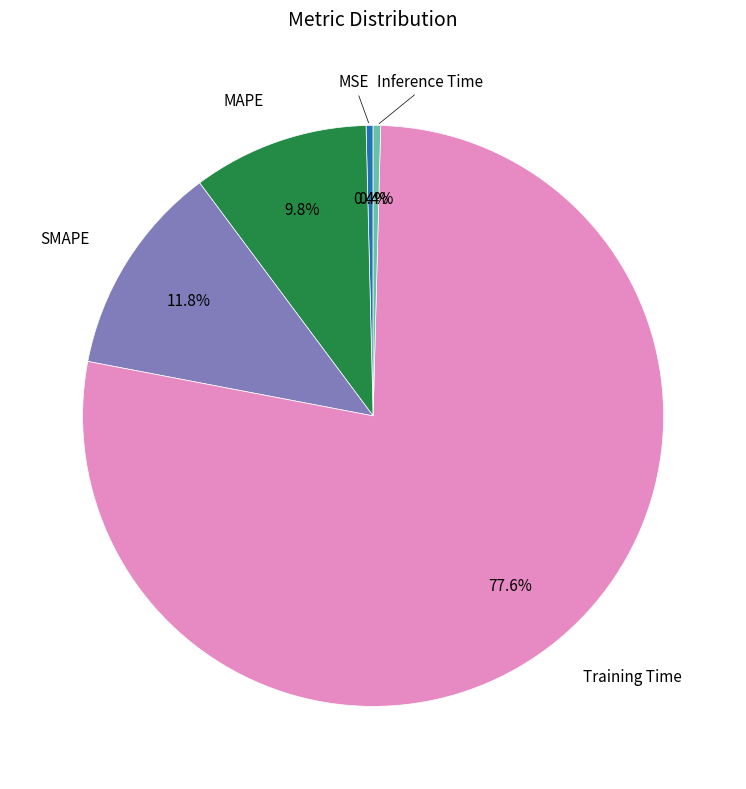

Does any single category account for the majority?

Yes